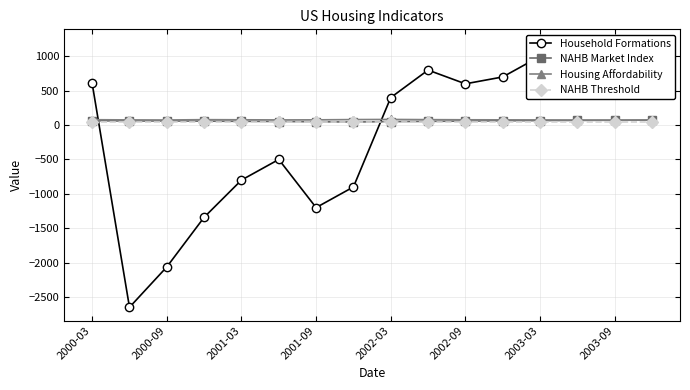

The value of NAHB Market Index at 2002-03 is 50.0. True or false?

True